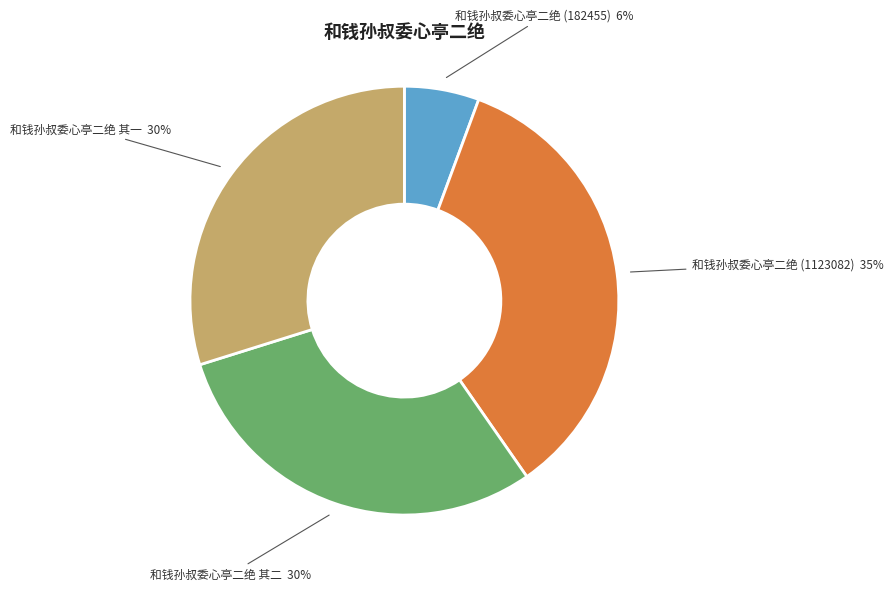

To the nearest percent, what is the difference between the largest and smallest slice percentages?

29%